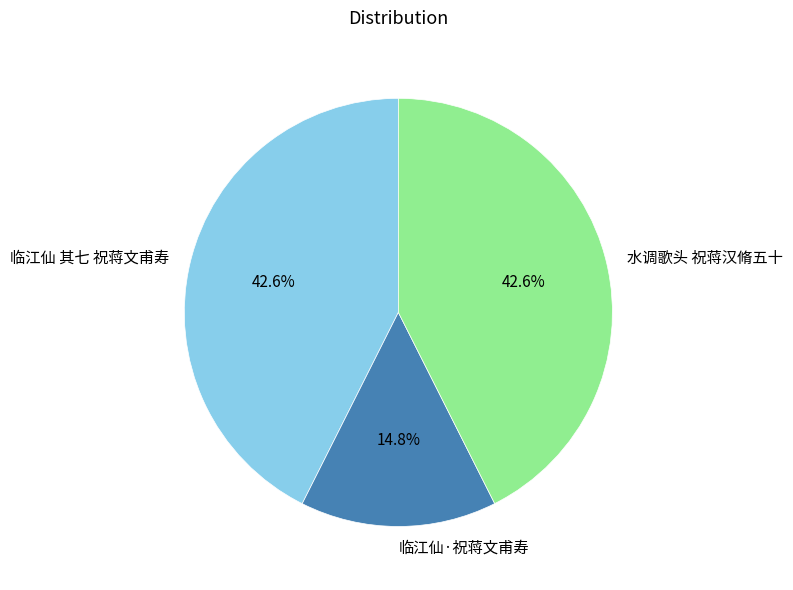

What is the ratio of the value at 水调歌头 祝蒋汉脩五十 to the value at 临江仙 其七 祝蒋文甫寿?

1.0